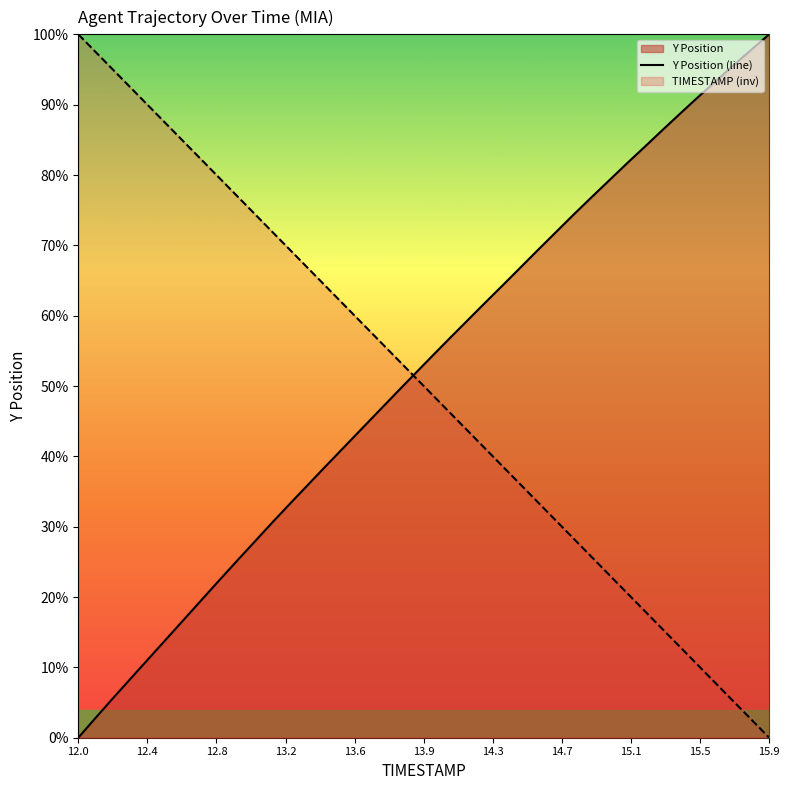

What is the highest value of the Y Position (line) series?

100.0